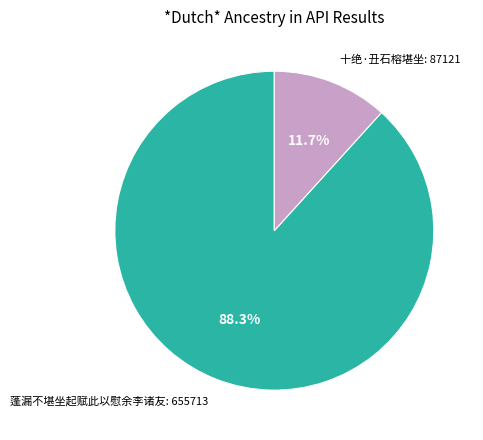

To the nearest percent, what is the difference between the largest and smallest slice percentages?

77%